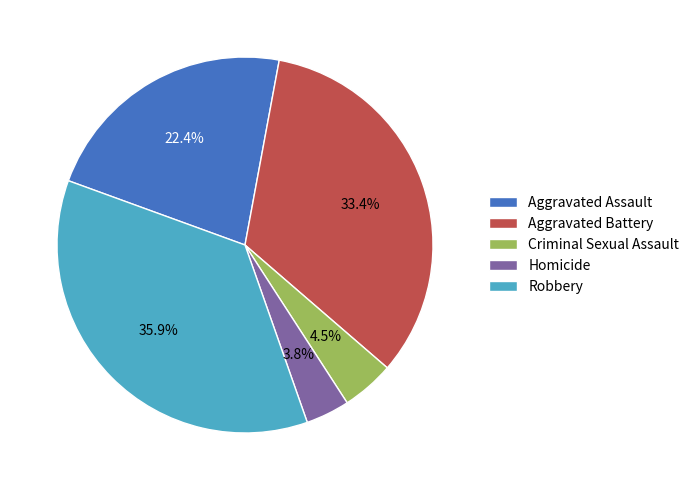

Does Homicide account for over 50% of the chart?

No